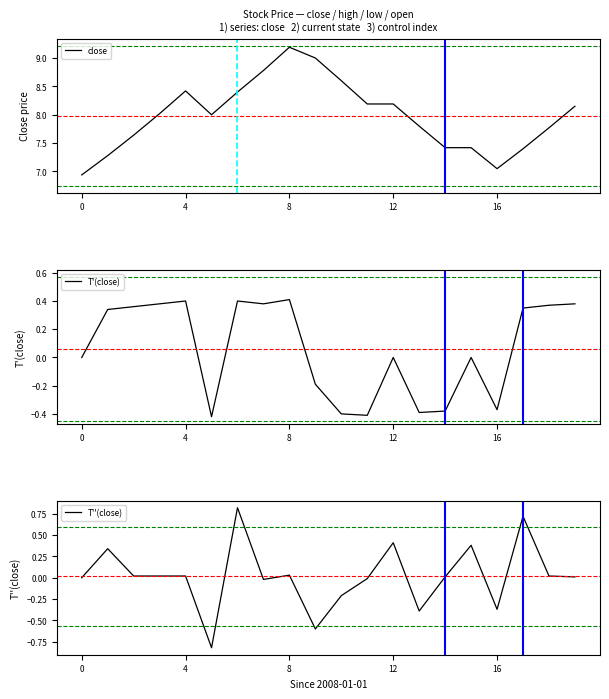

What is the value of the close point at the 4th from the left?

8.0